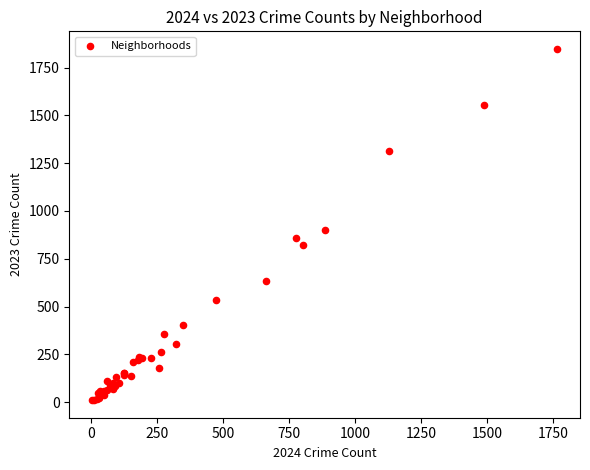

What Y value in the scatter plot is closest to 929?

898